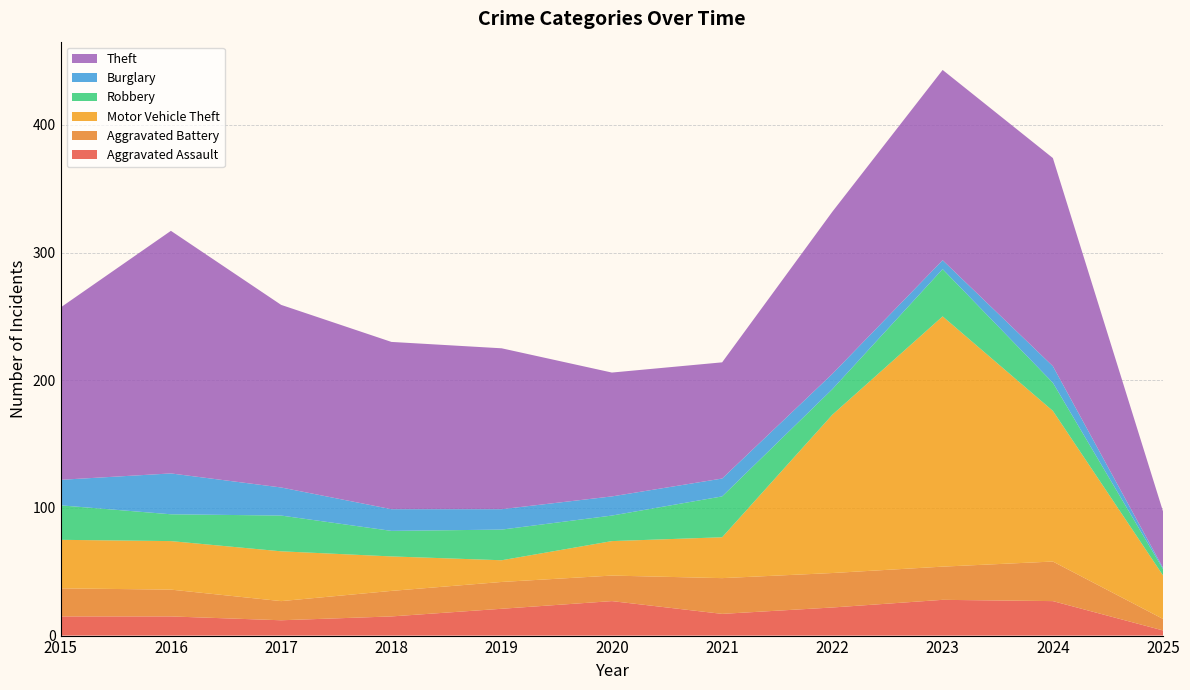

Reading left to right, transcribe all the data shown in this chart.

Aggravated Assault: 15	15	12	15	21	27	17	22	28	27	4
Aggravated Battery: 22	21	15	20	21	20	28	27	26	31	9
Motor Vehicle Theft: 38	38	39	27	17	27	32	124	196	118	34
Robbery: 27	21	28	20	24	20	32	20	37	22	5
Burglary: 20	32	22	17	16	15	14	12	7	13	1
Theft: 135	190	143	131	126	97	91	127	149	163	44